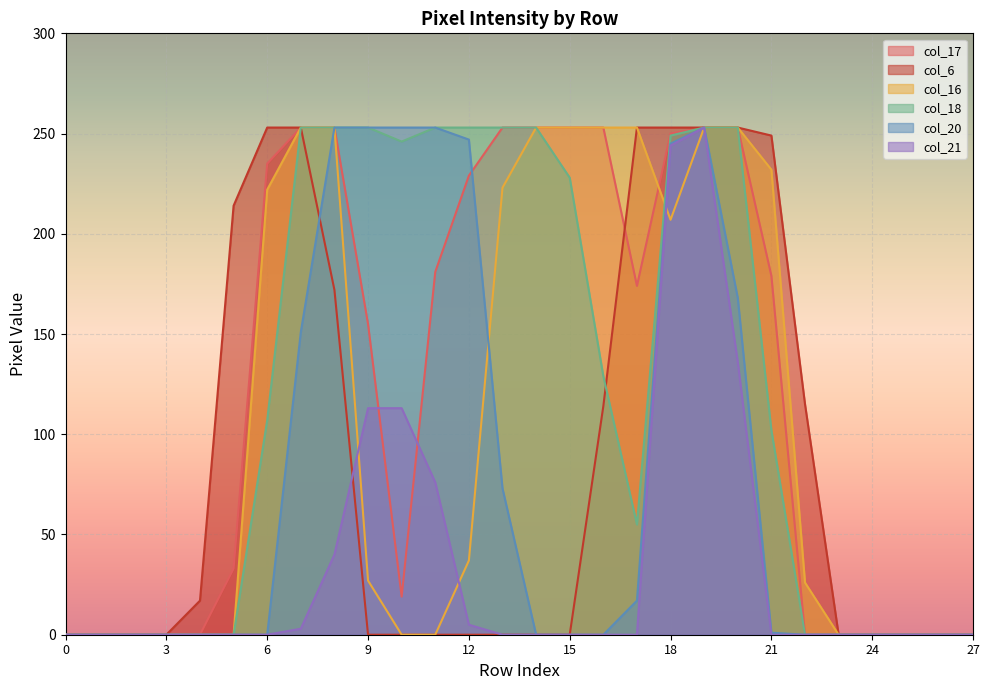

Count the number of data series in this chart.

6